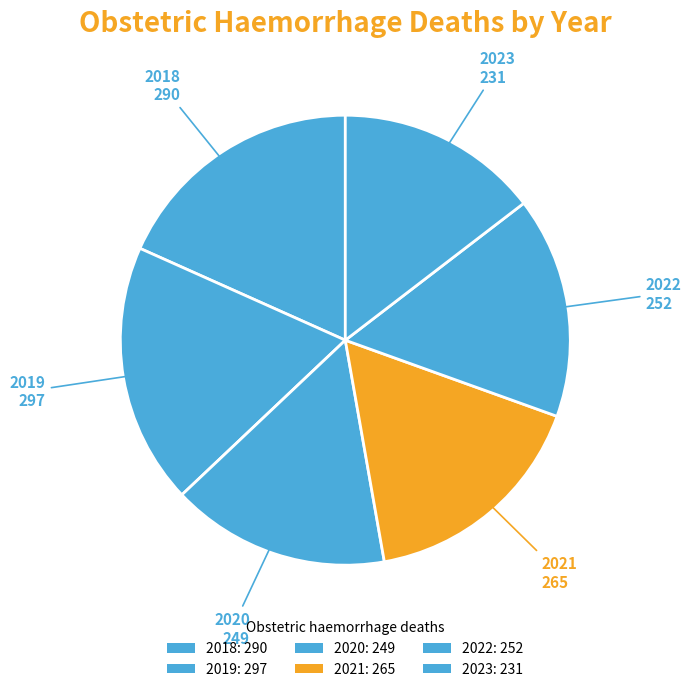

How many slices are in this pie chart?

6